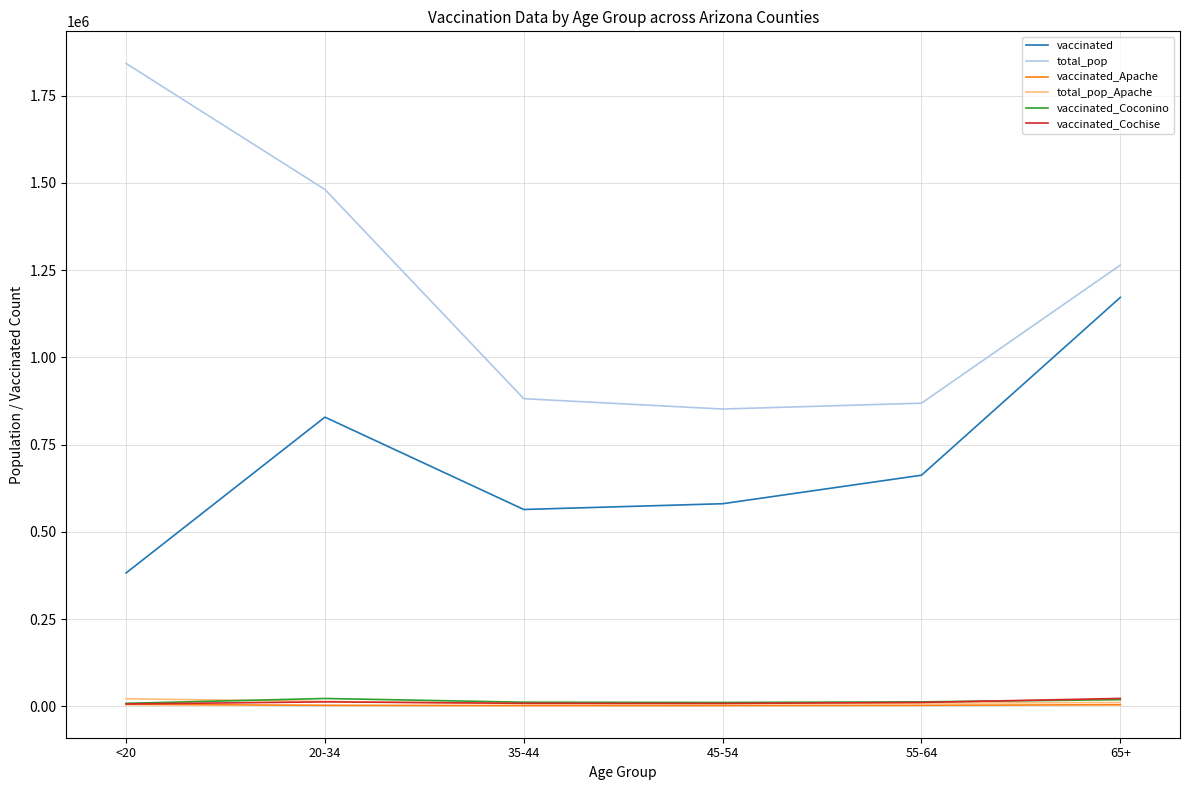

Which series has the largest total across all categories?

total_pop